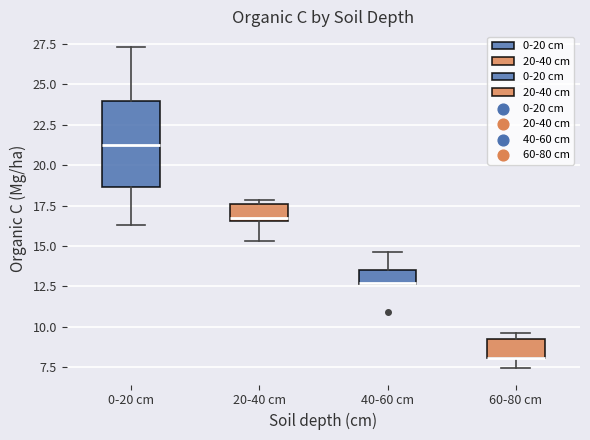

Comparing the boxes themselves (not the whiskers), which one is the tallest?

0-20 cm